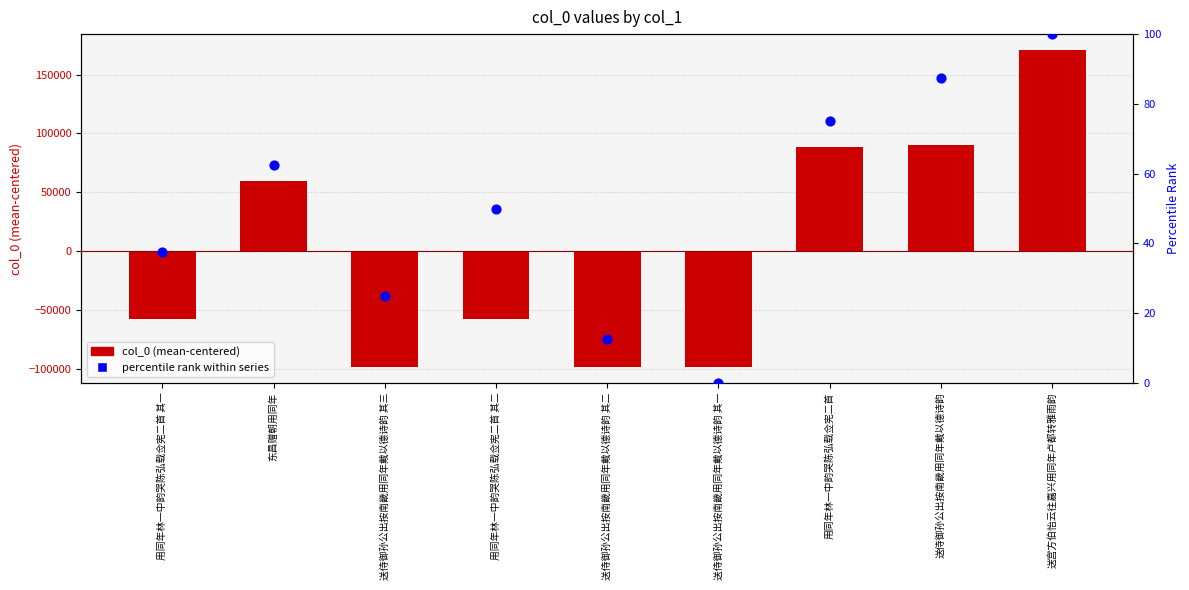

Is the value of col_0 (centered) at 送宫方伯怡云往嘉兴用同年卢都转雅雨韵 greater than the value of percentile rank within series at 送侍御孙公出按南畿用同年戴以德诗韵?

Yes